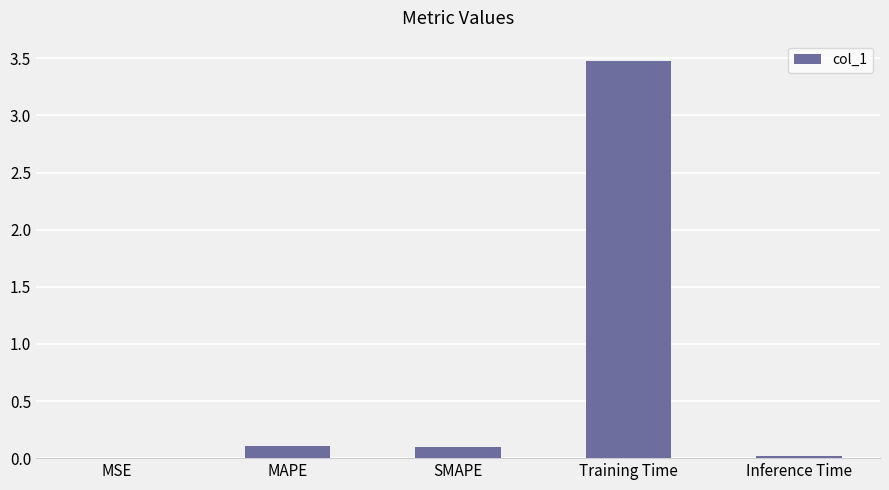

Is it true that the value at Training Time is 3.5?

True